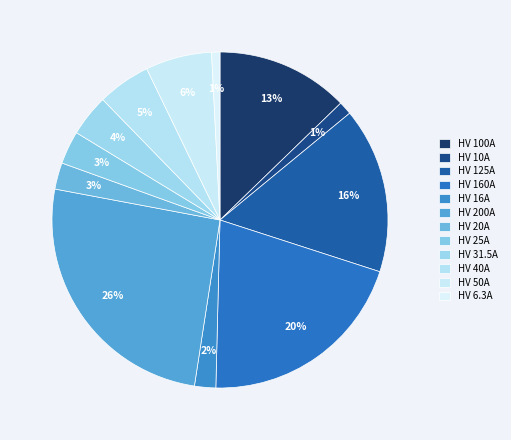

What is the total percentage of HV 125A and HV 16A?

18.0%